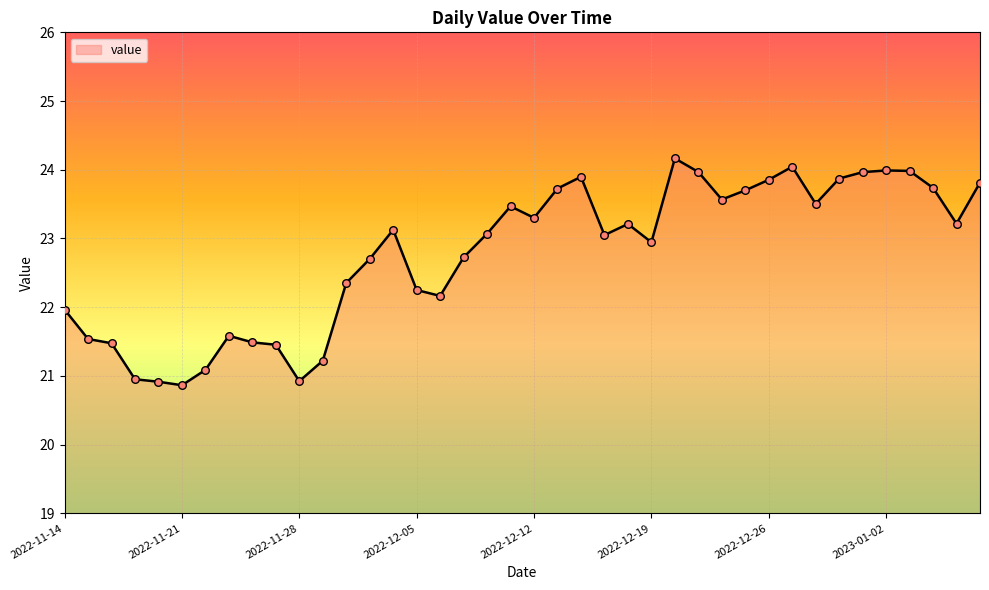

What is the difference between the maximum and minimum values?

3.3